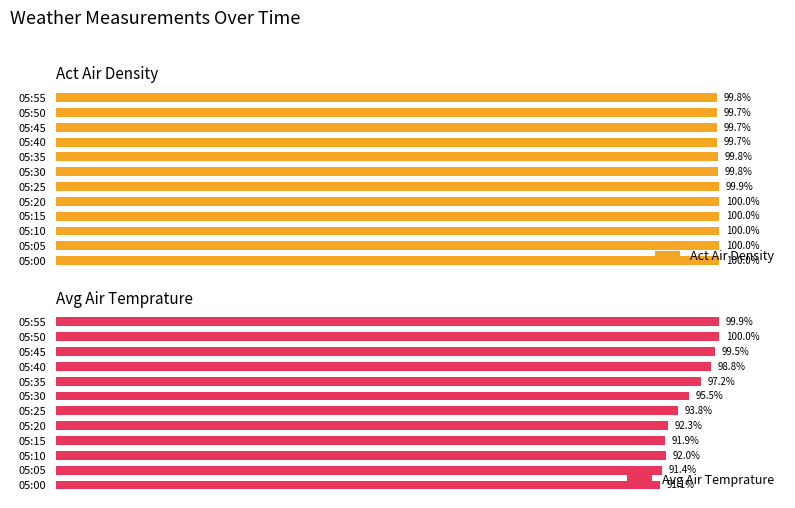

What is the value of the Avg Air Temprature bar at the 7th from the left?

95.5